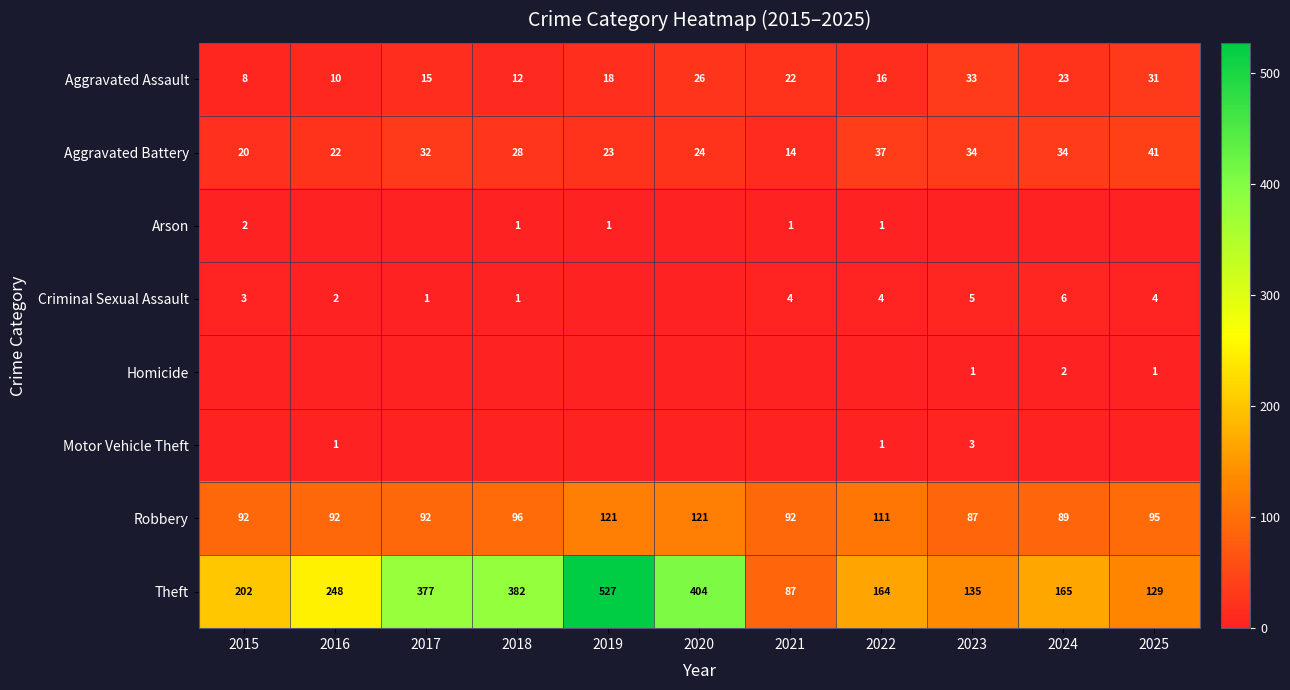

Which has a higher value, 2015 or 2023?

2023